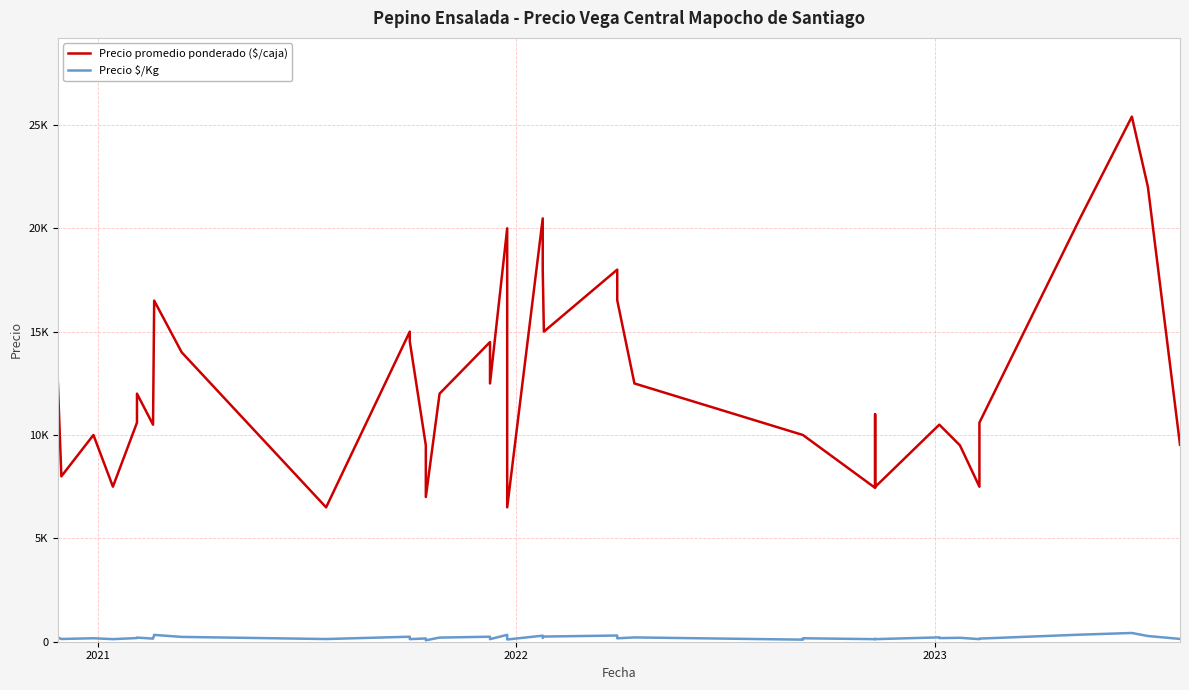

What are all the series names shown in the legend?

Precio promedio ponderado ($/caja), Precio $/Kg